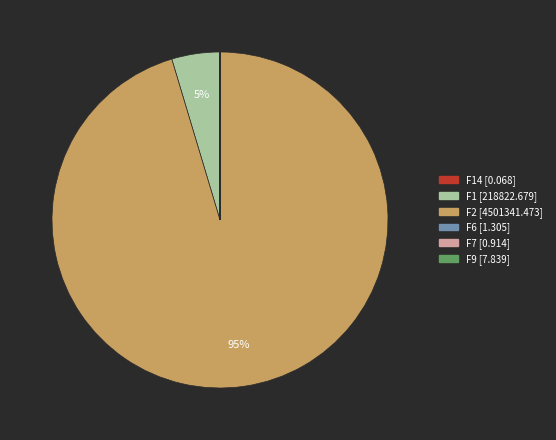

To the nearest percent, what is the average slice percentage?

17%